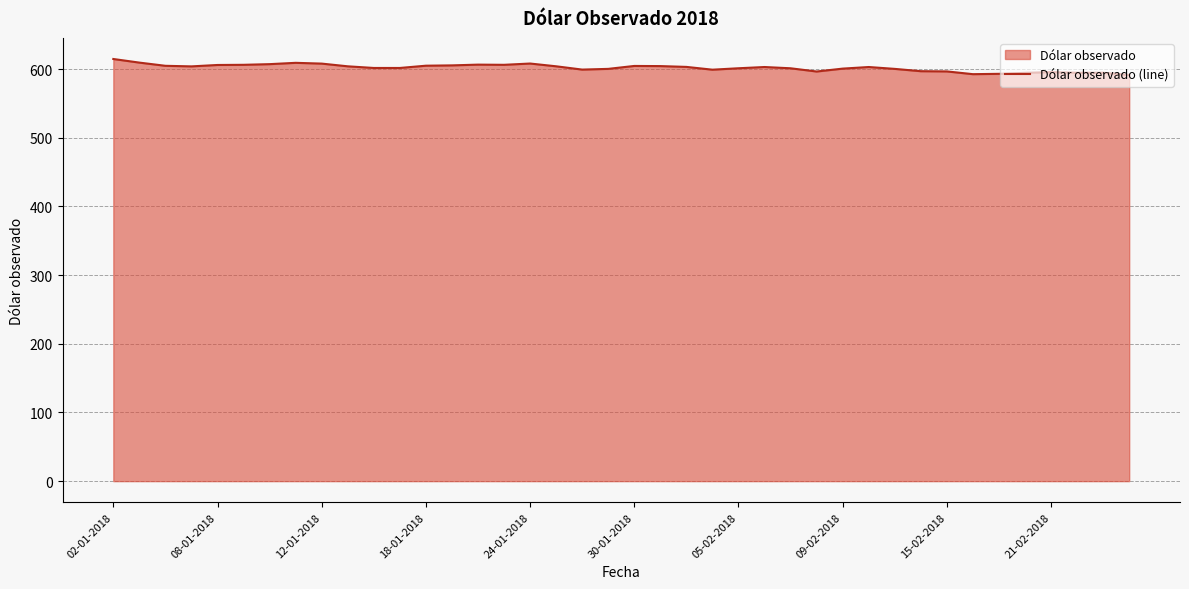

What value does the data have at 18-01-2018?

605.0